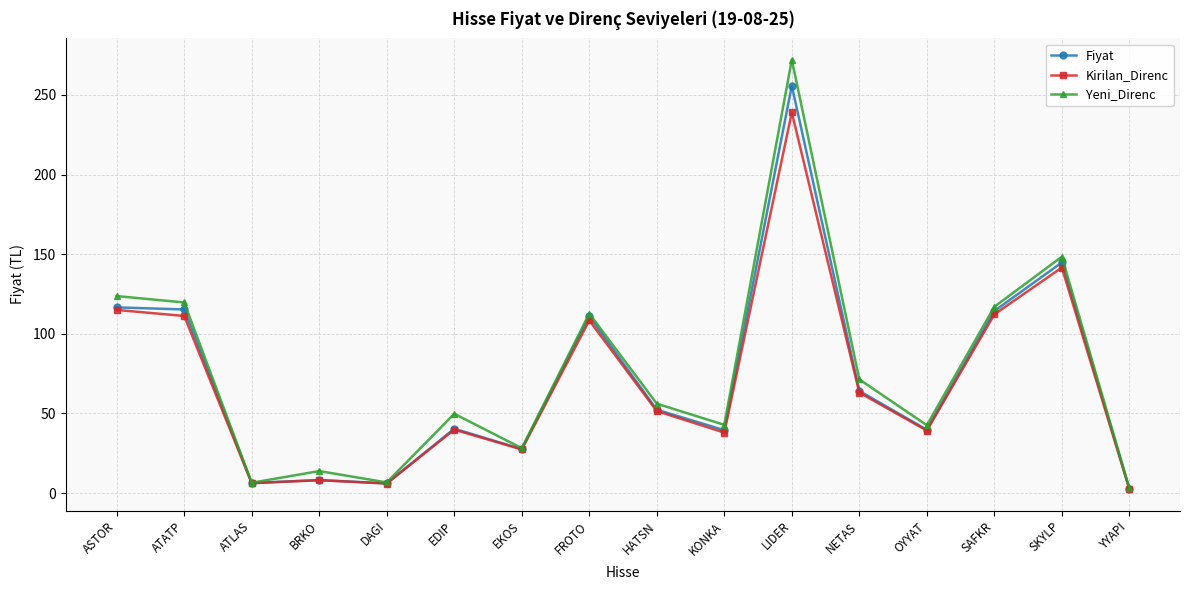

Between DAGI and OYYAT, which series saw the biggest shift?

Yeni_Direnc